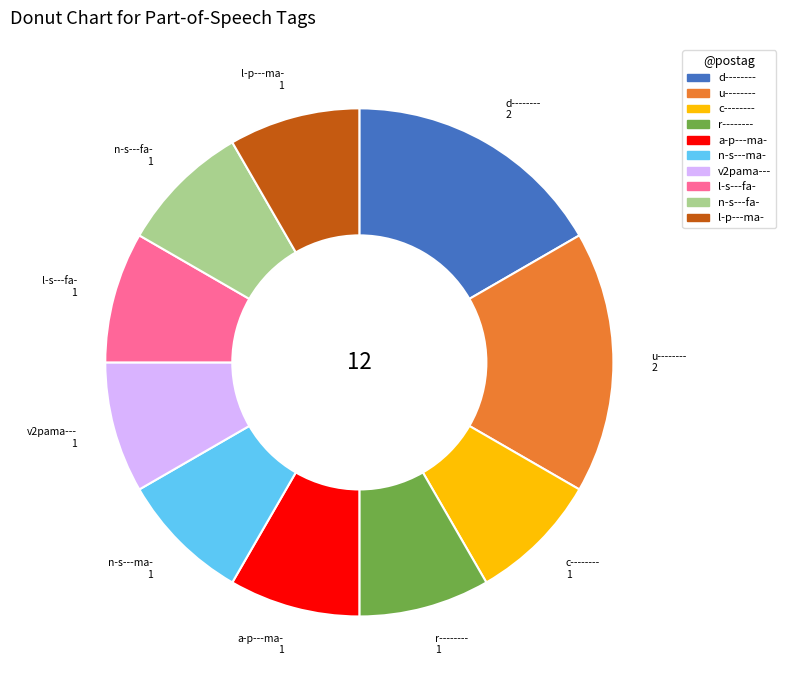

Is r-------- the majority of the pie?

No